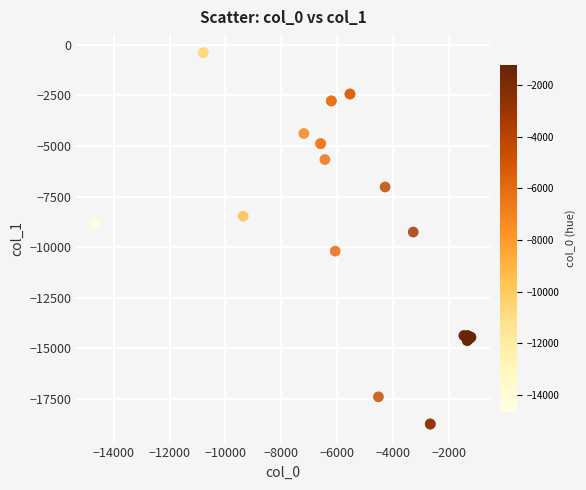

What Y value in the scatter plot is closest to -9568?

-9256